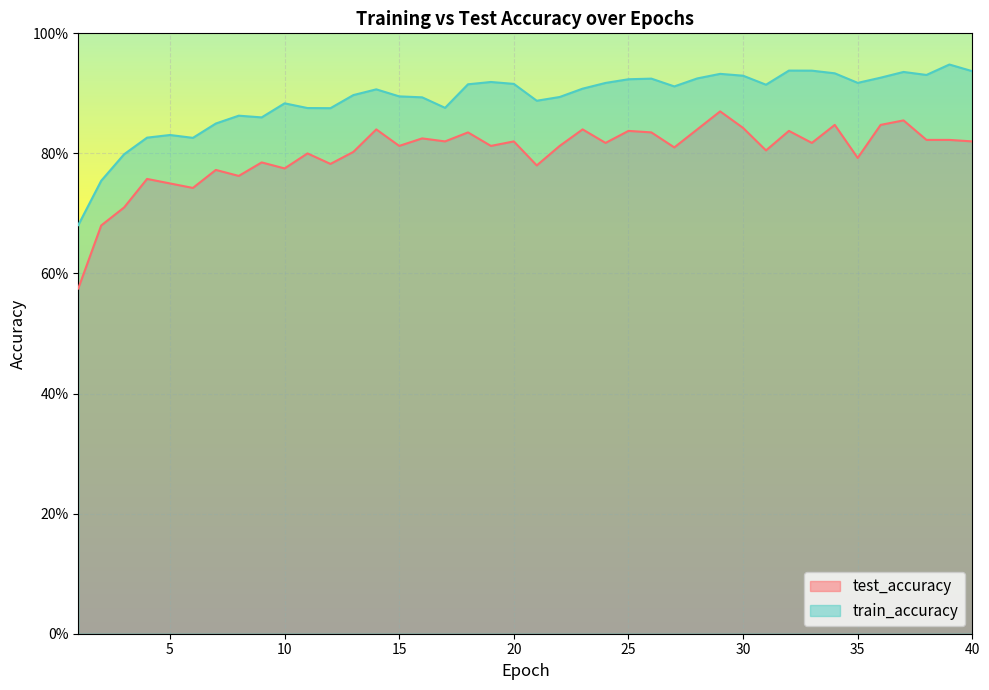

At which category is the sum across all series the highest?

29